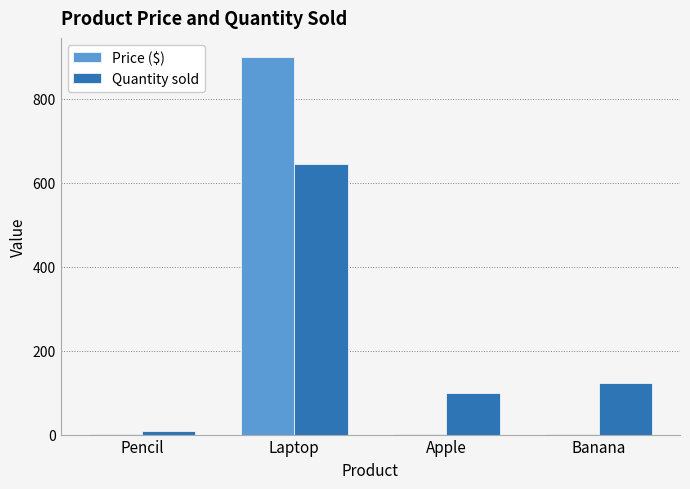

What is the total value across all series at Laptop?

1545.0